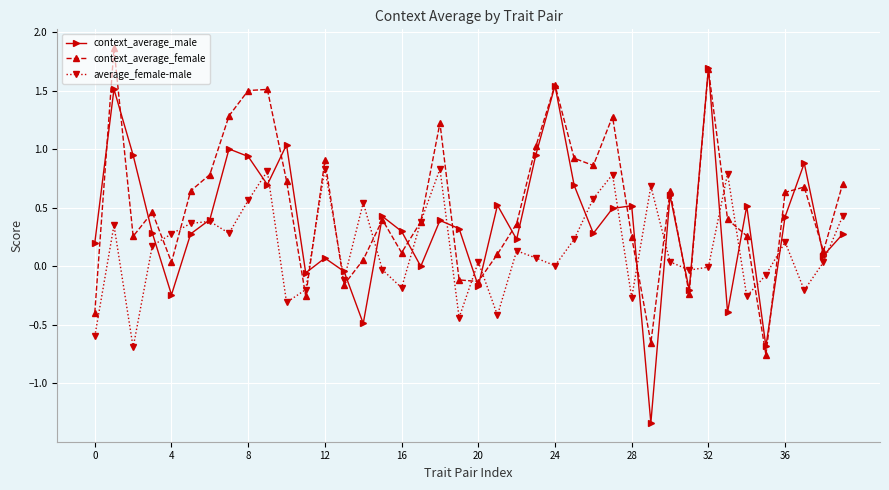

Rank the series by their average value, from highest to lowest.

context_average_female, context_average_male, average_female-male